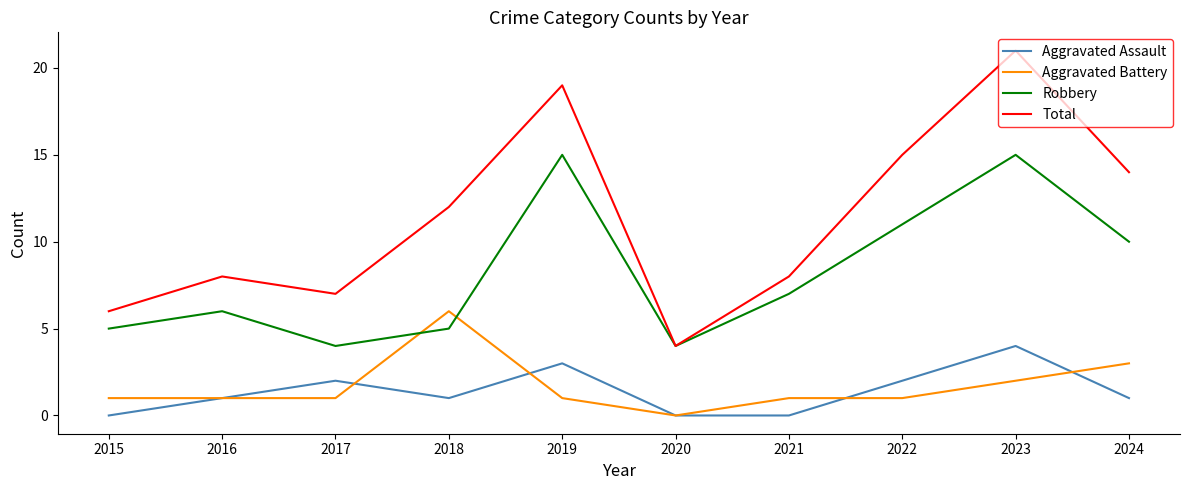

Which series has the largest total across all categories?

Total